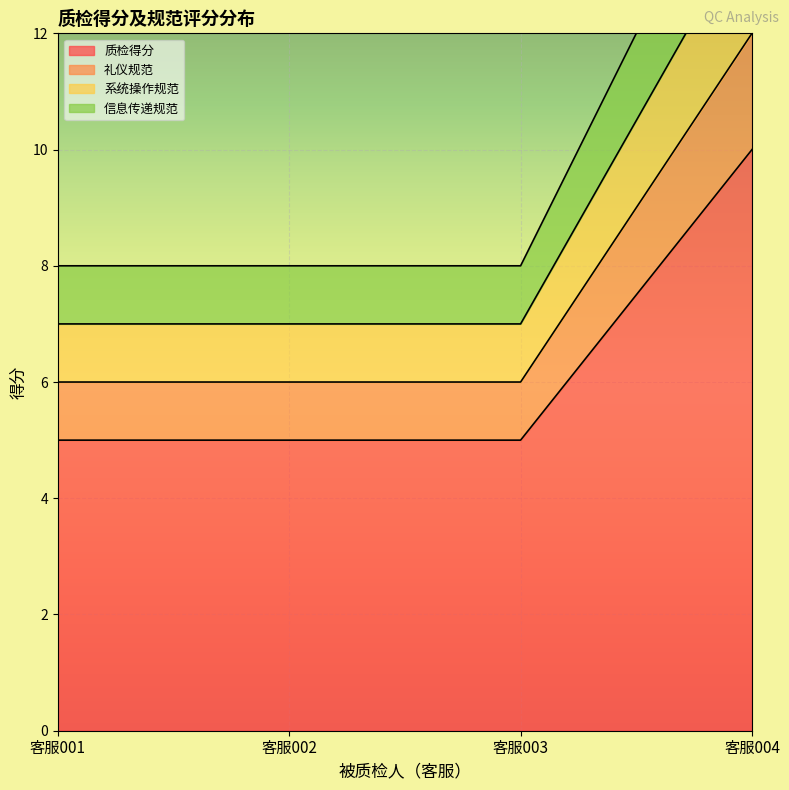

Between 客服001 and 客服002, which series saw the biggest shift?

质检得分